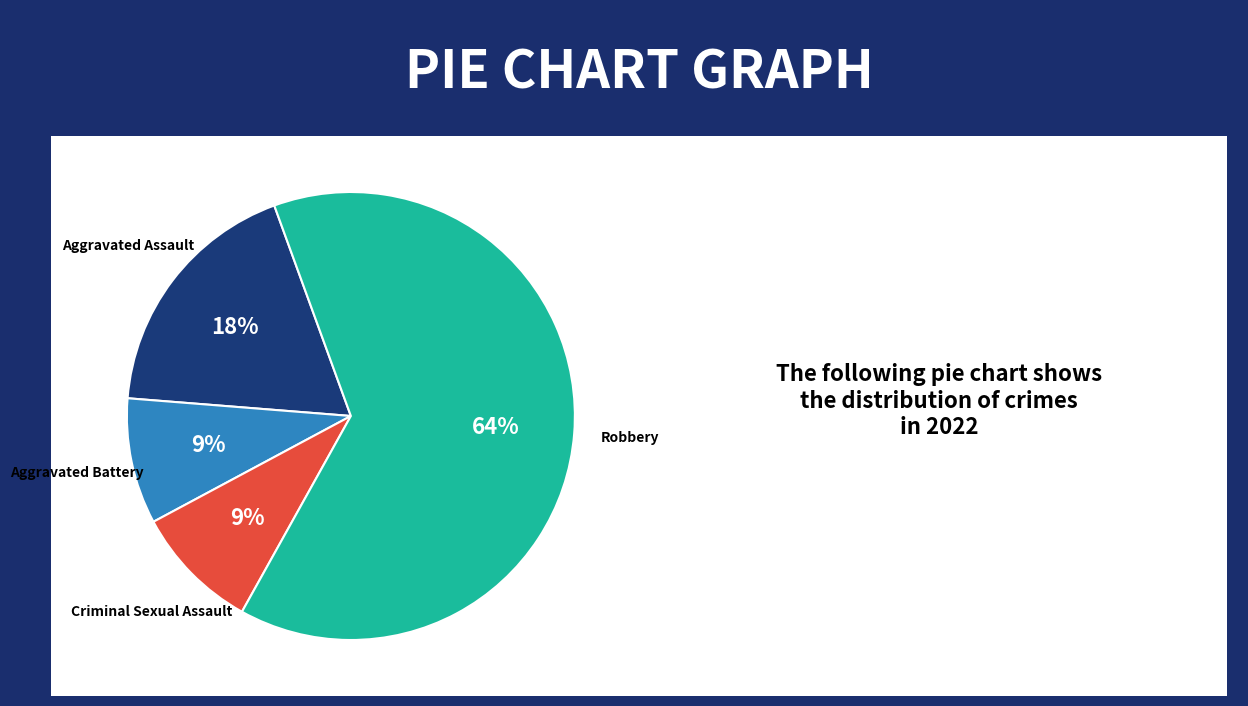

Which has a higher value, Aggravated Battery or Robbery?

Robbery